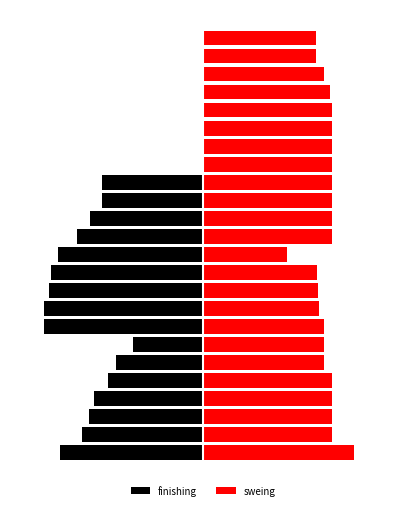

List the series in order of their overall mean, lowest first.

finishing, sweing